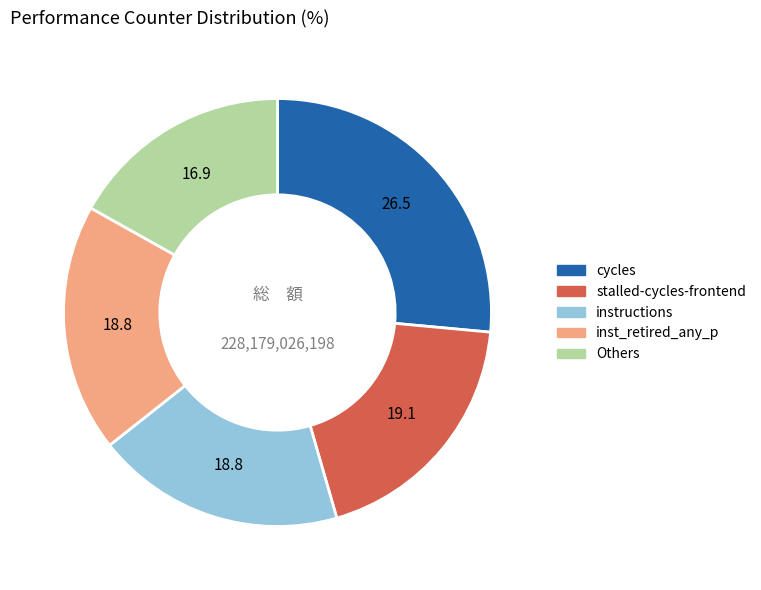

Between stalled-cycles-frontend and Others, which is larger?

stalled-cycles-frontend